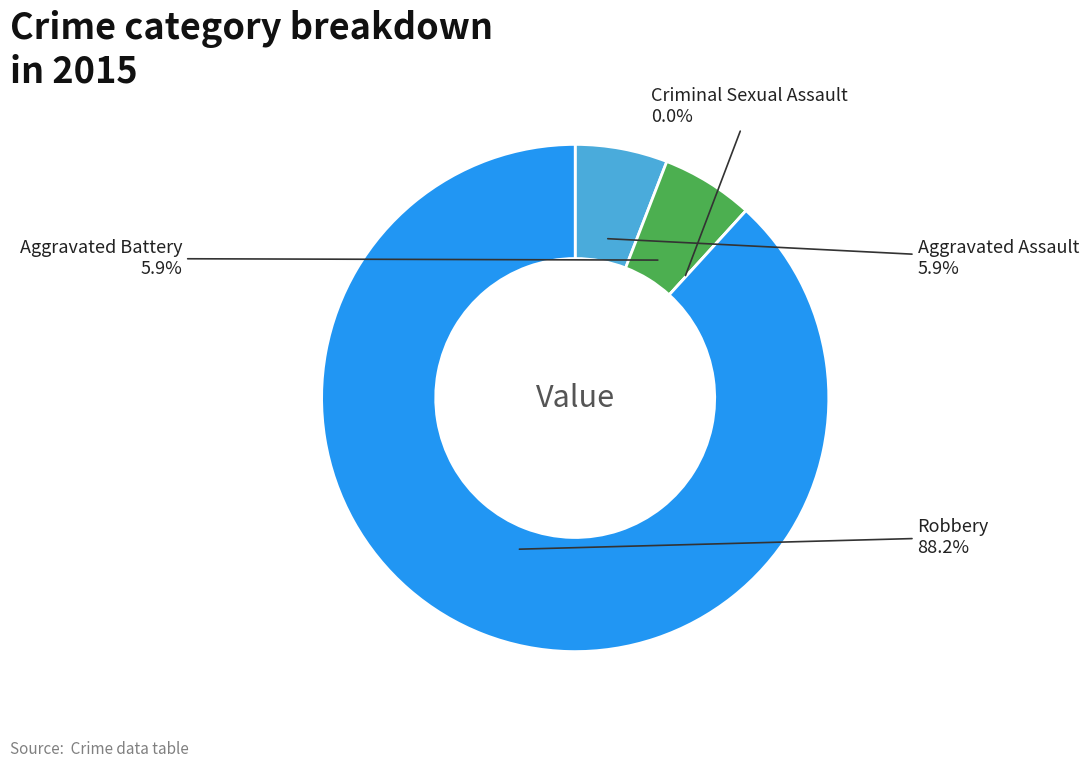

Is it true that Criminal Sexual Assault is 6% of the pie?

False